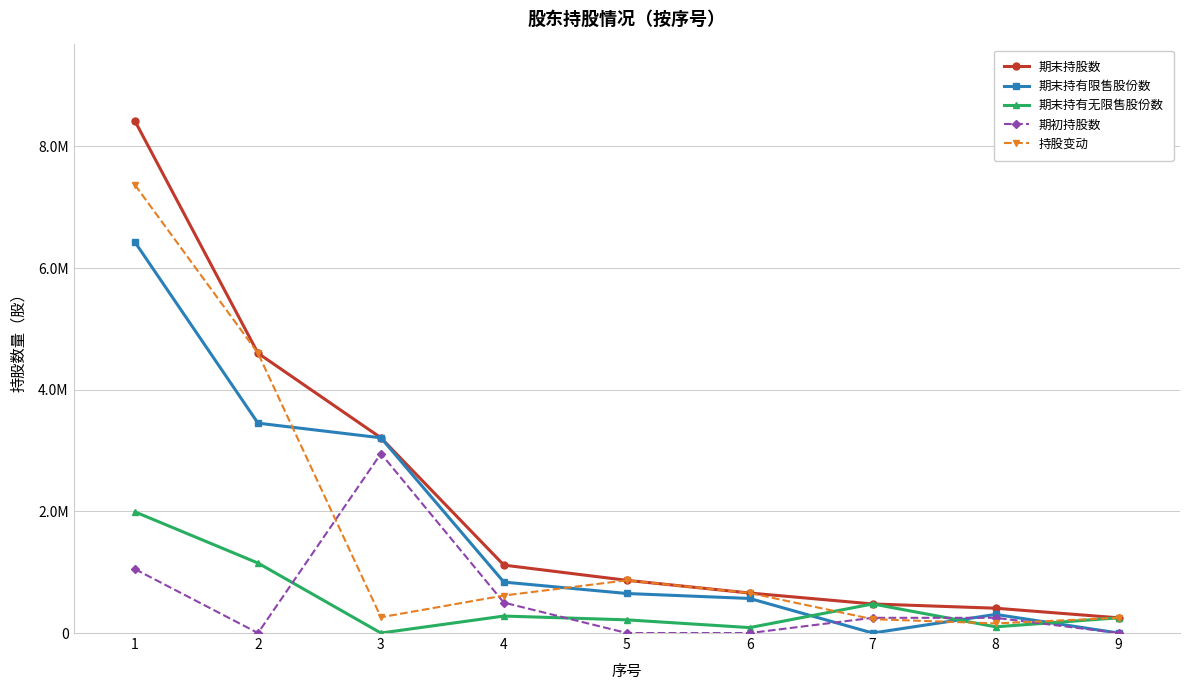

Is this an area chart (filled region under the line)?

No